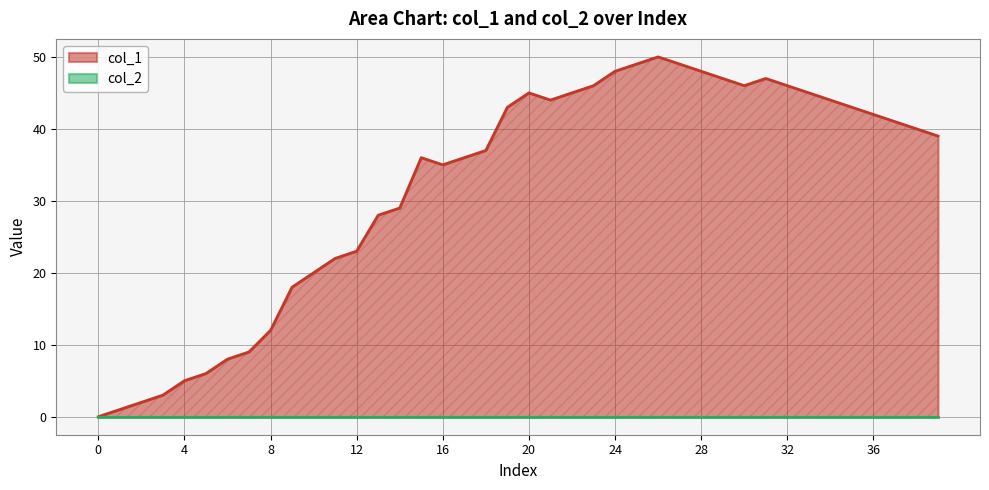

What is the change in value from 0 to 16?

+35